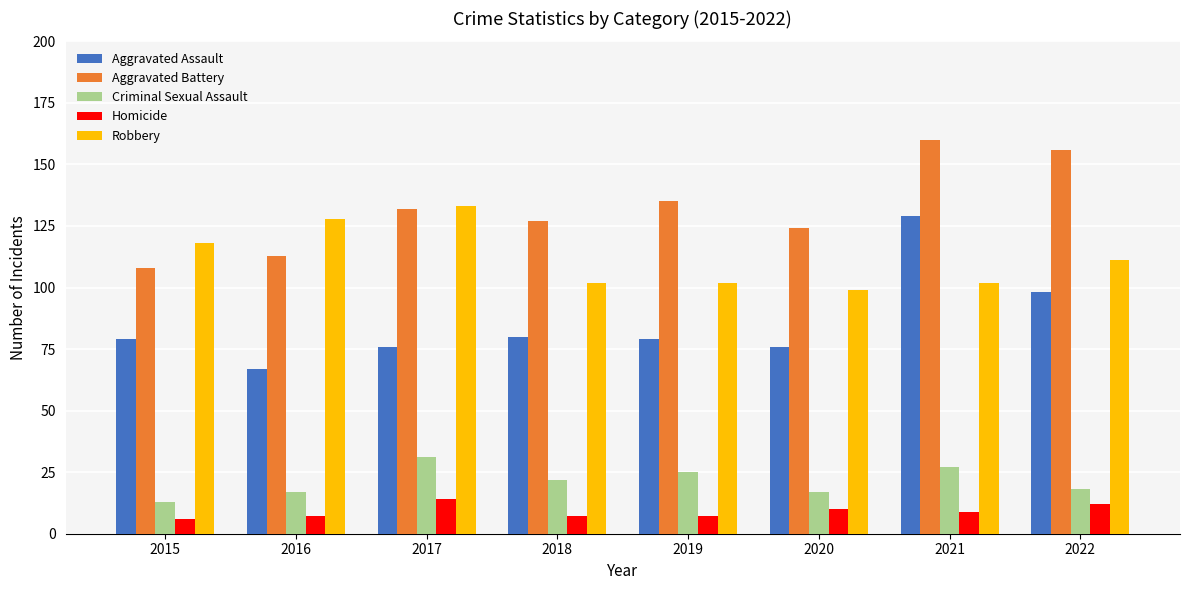

How many Homicide values are between 7 and 12?

6